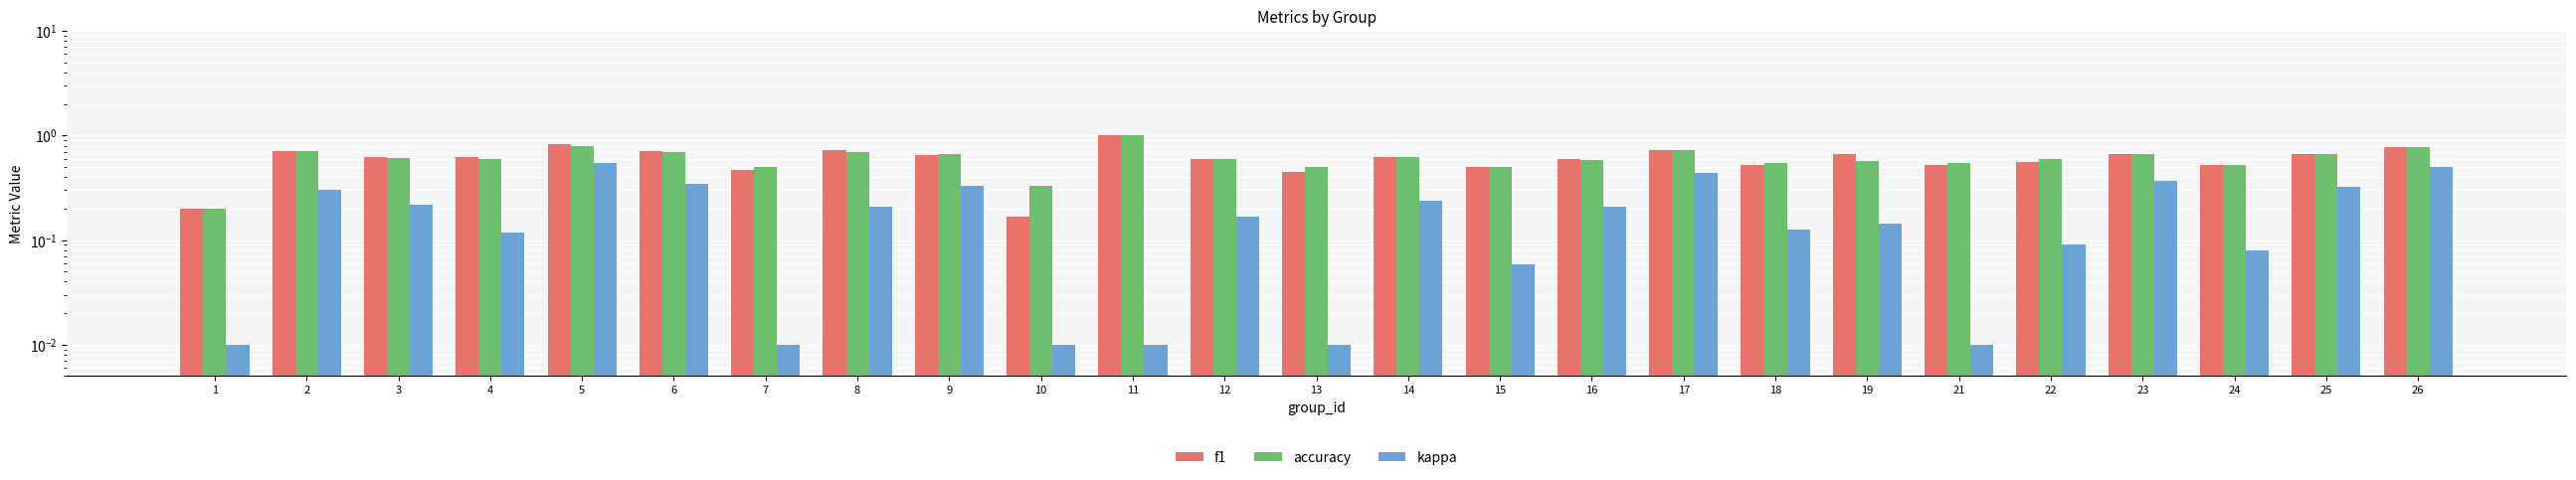

True or false: f1 has a value of 0.7 at 25.

True